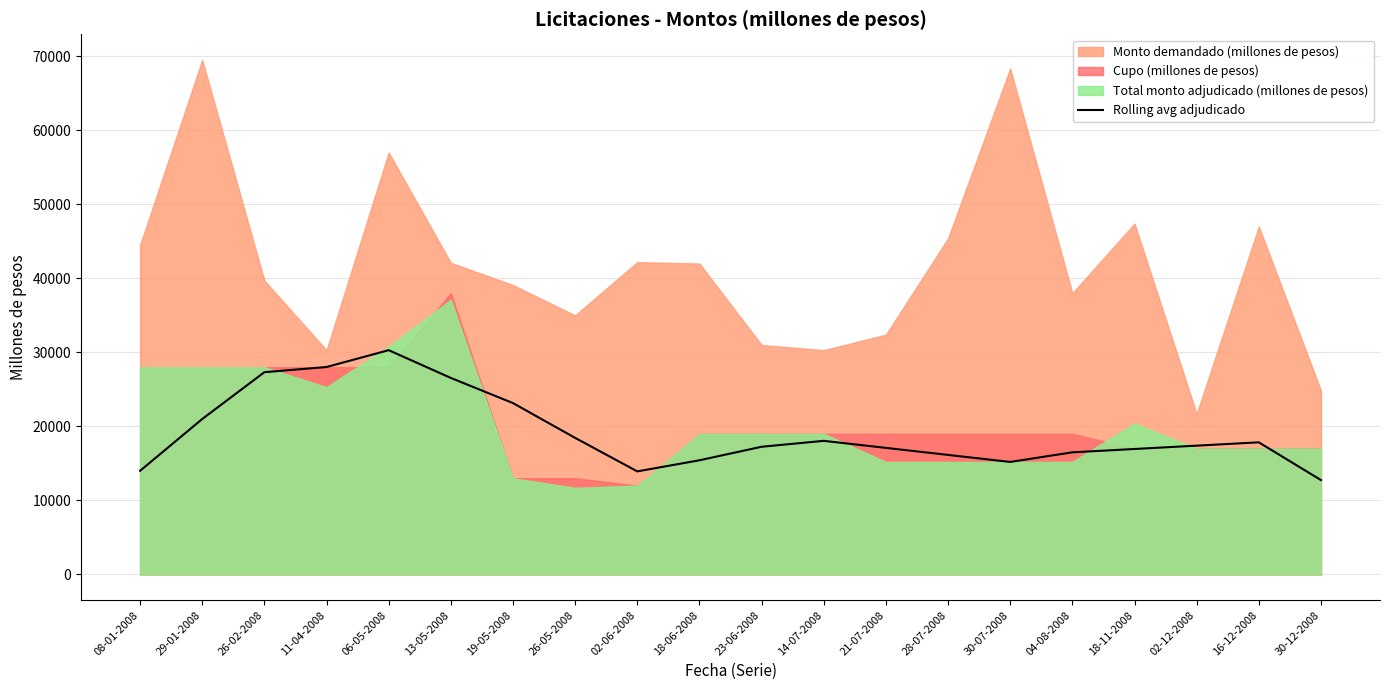

The Rolling avg adjudicado series shows 13925 at 02-06-2008. True or false?

True